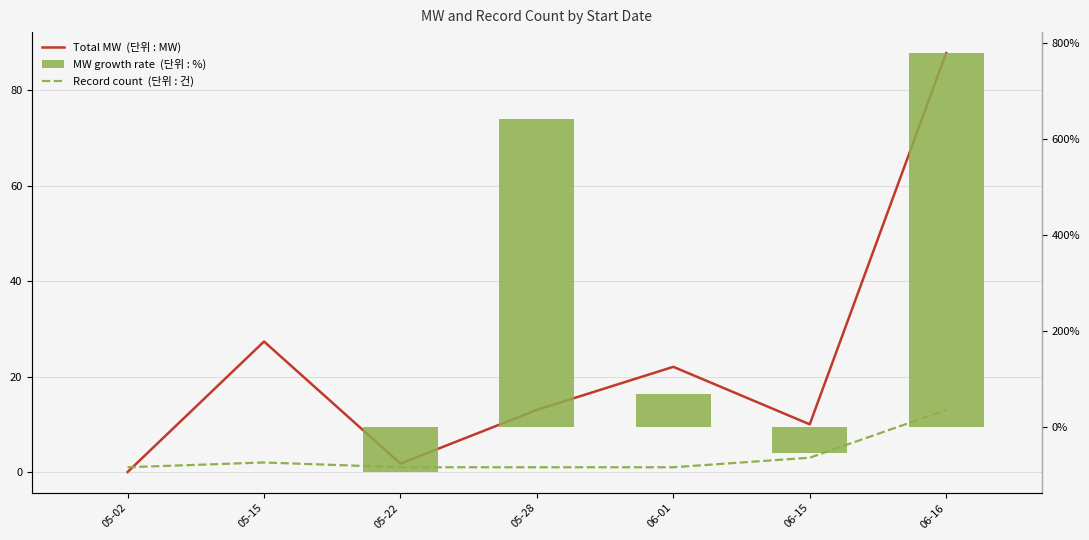

True or false: MW growth rate  (단위 : %) has a value of 69.3 at 06-01.

True